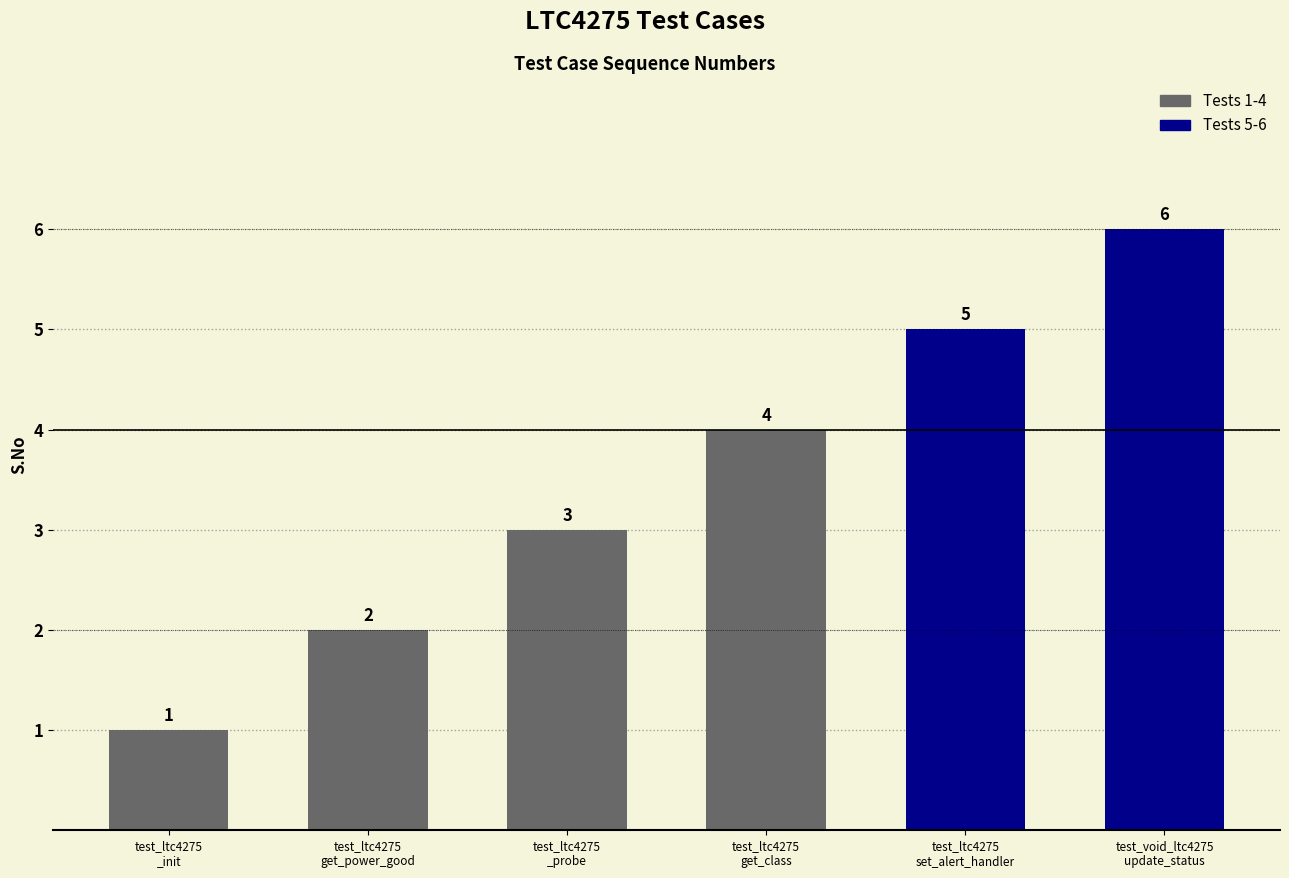

What is the approximate value at test_ltc4275
get_class?

4